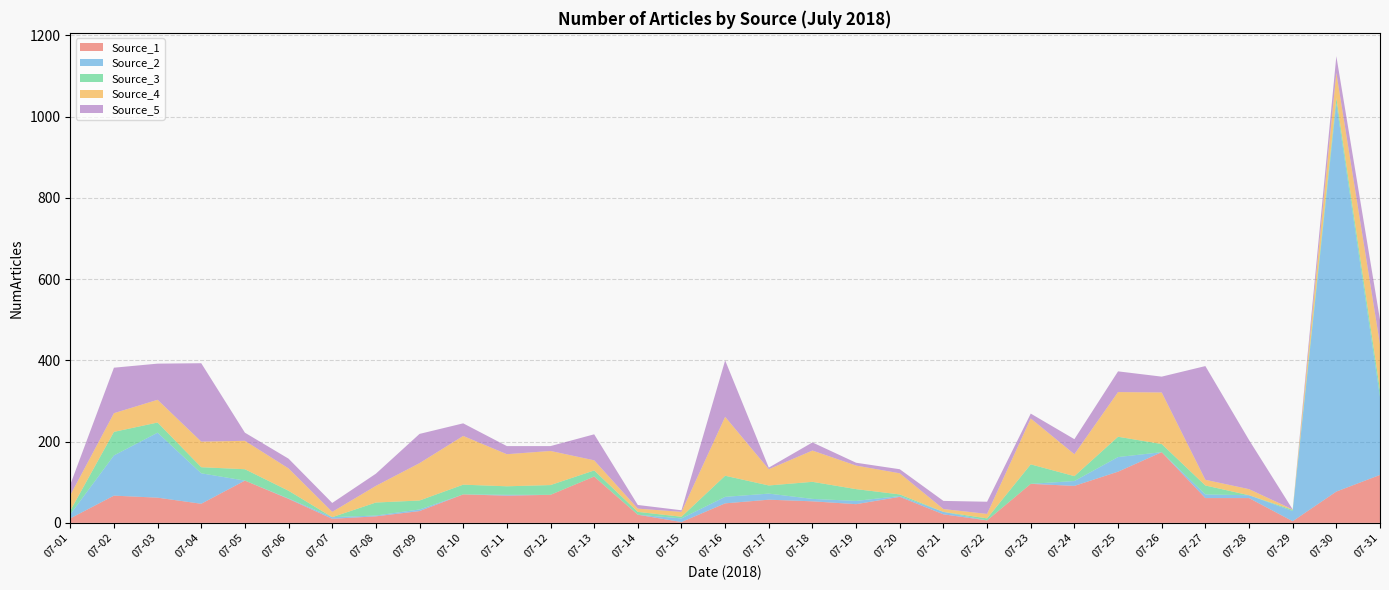

Reading left to right, extract all data points from this chart.

Source_1: 07-01=11	07-02=67	07-03=62	07-04=47	07-05=104	07-06=59	07-07=10	07-08=16	07-09=29	07-10=70	07-11=67	07-12=69	07-13=114	07-14=20	07-15=2	07-16=48	07-17=57	07-18=53	07-19=46	07-20=64	07-21=21	07-22=6	07-23=96	07-24=91	07-25=126	07-26=174	07-27=61	07-28=61	07-29=4	07-30=77	07-31=118
Source_2: 07-01=10	07-02=99	07-03=160	07-04=75	07-05=0	07-06=1	07-07=4	07-08=2	07-09=4	07-10=0	07-11=2	07-12=0	07-13=0	07-14=0	07-15=9	07-16=16	07-17=15	07-18=6	07-19=8	07-20=2	07-21=6	07-22=0	07-23=0	07-24=12	07-25=36	07-26=0	07-27=9	07-28=7	07-29=25	07-30=956	07-31=192
Source_3: 07-01=9	07-02=58	07-03=25	07-04=15	07-05=28	07-06=19	07-07=0	07-08=32	07-09=22	07-10=24	07-11=21	07-12=24	07-13=15	07-14=7	07-15=4	07-16=52	07-17=20	07-18=42	07-19=29	07-20=4	07-21=0	07-22=5	07-23=48	07-24=12	07-25=50	07-26=20	07-27=22	07-28=0	07-29=3	07-30=13	07-31=17
Source_4: 07-01=38	07-02=46	07-03=56	07-04=63	07-05=70	07-06=55	07-07=13	07-08=41	07-09=92	07-10=120	07-11=79	07-12=84	07-13=25	07-14=8	07-15=12	07-16=145	07-17=40	07-18=77	07-19=58	07-20=52	07-21=7	07-22=11	07-23=113	07-24=54	07-25=110	07-26=127	07-27=14	07-28=15	07-29=1	07-30=62	07-31=112
Source_5: 07-01=26	07-02=112	07-03=89	07-04=193	07-05=20	07-06=24	07-07=22	07-08=30	07-09=72	07-10=31	07-11=20	07-12=12	07-13=64	07-14=9	07-15=4	07-16=139	07-17=4	07-18=20	07-19=7	07-20=10	07-21=20	07-22=30	07-23=12	07-24=37	07-25=51	07-26=39	07-27=280	07-28=121	07-29=0	07-30=41	07-31=61